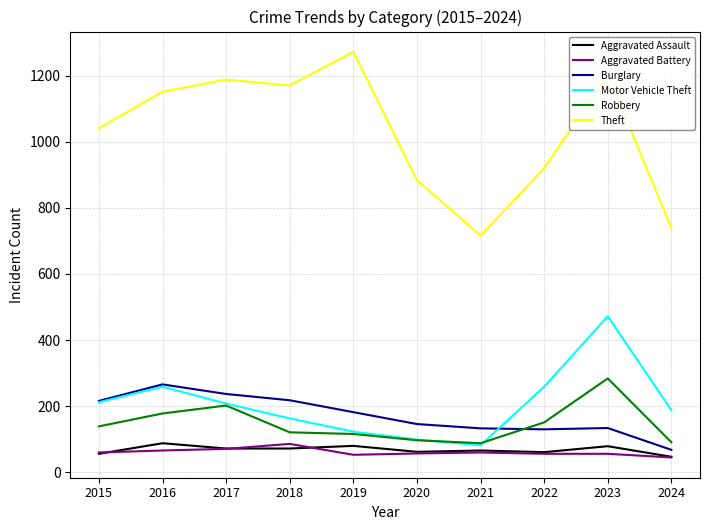

True or false: Aggravated Battery has a value of 56 at 2022.

True